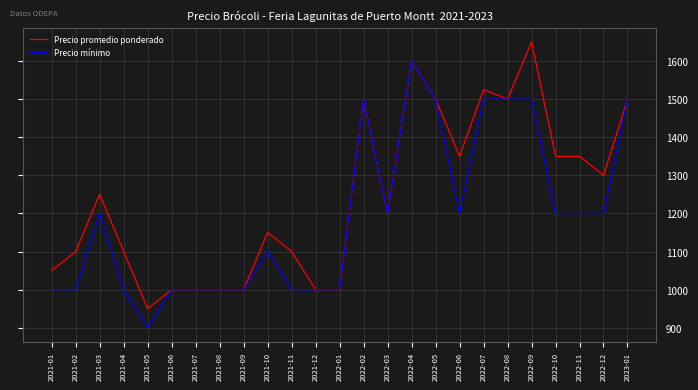

Which series has the largest total across all categories?

Precio promedio ponderado